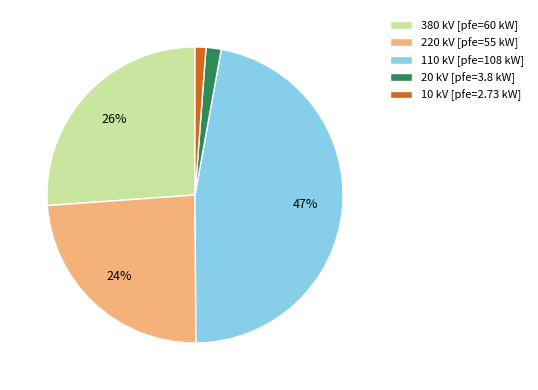

Is there a majority slice in this chart?

No